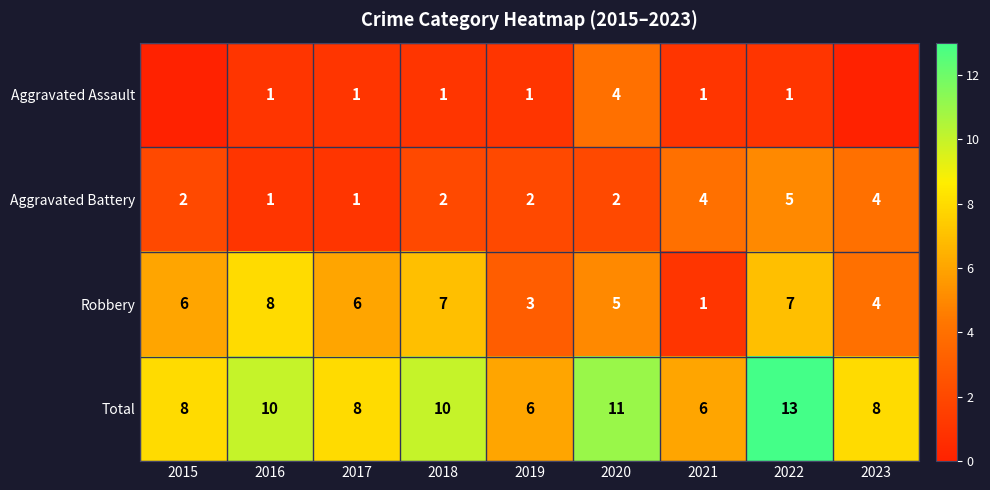

Which series changed the most between 2017 and 2021?

Robbery